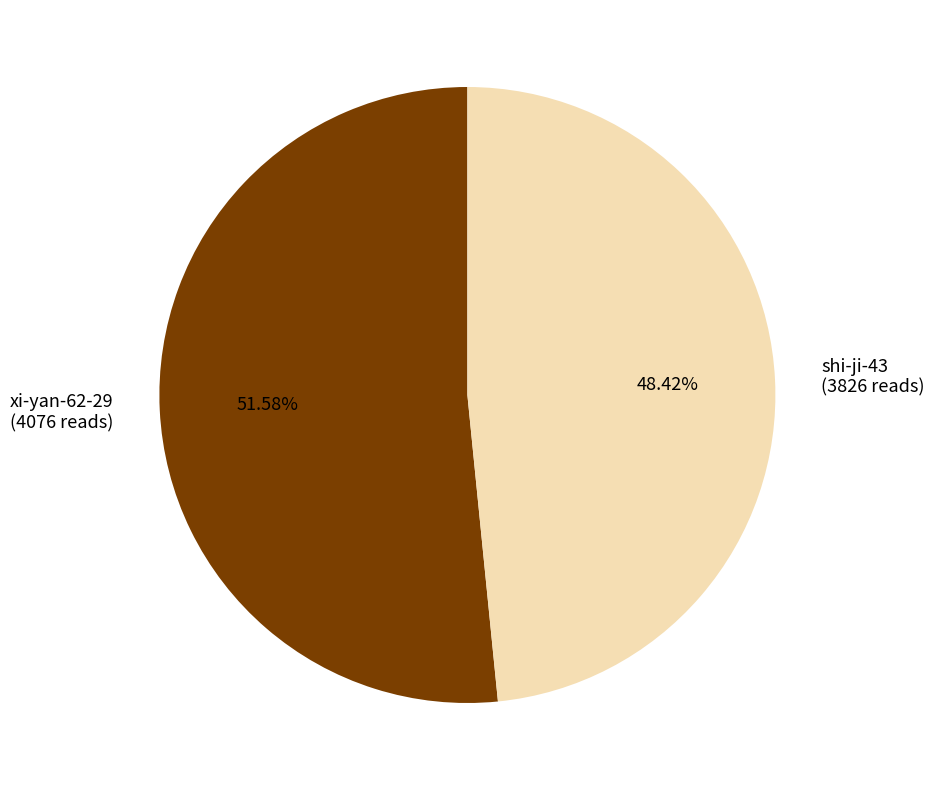

What portion of the pie excludes shi-ji-43?

51.6%